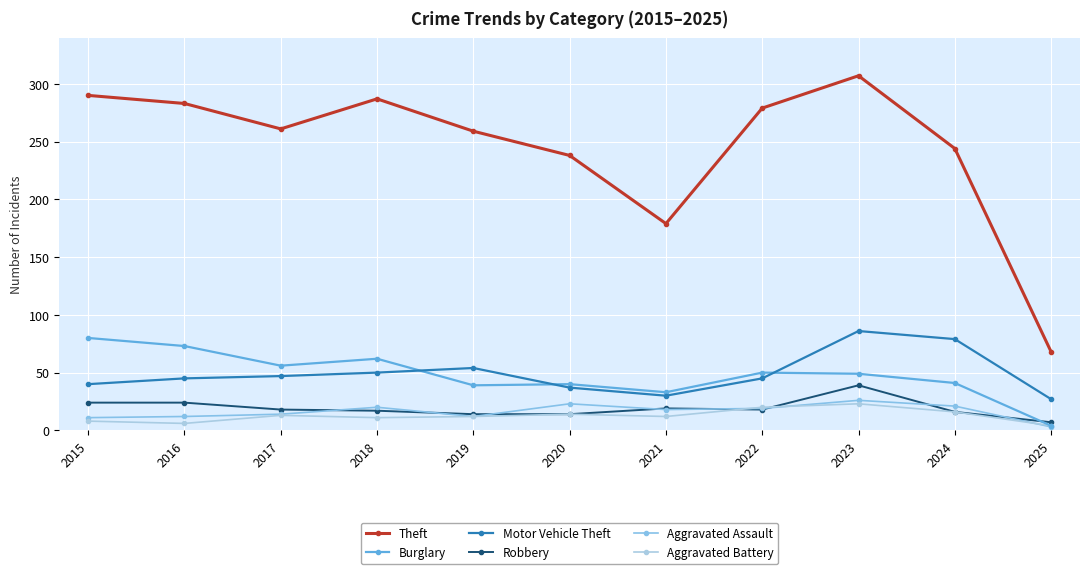

How many series are shown in this chart?

6